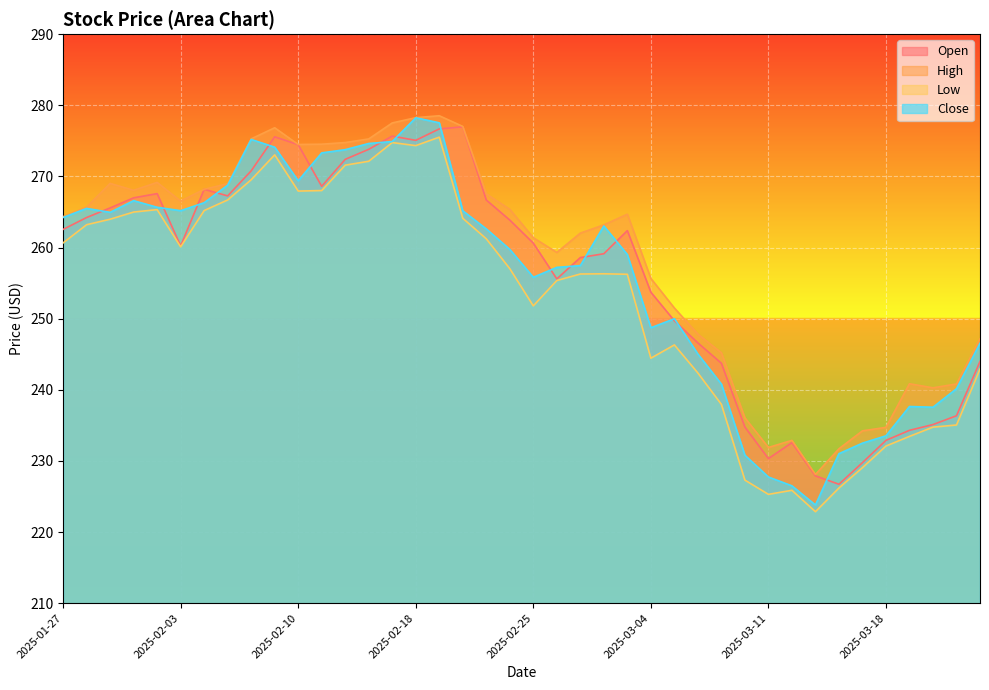

Reading left to right, list all the values displayed in this chart.

Open: 262.6	264.2	265.6	267.0	267.6	260.2	268.2	267.3	270.8	275.6	274.5	268.6	272.4	273.8	275.7	275.1	276.7	277.0	266.7	263.9	260.6	255.6	258.6	259.1	262.4	253.7	249.7	246.6	243.7	234.8	230.3	232.6	227.9	226.7	229.8	232.9	234.3	235.1	236.3	244.0
High: 264.3	265.7	269.0	268.1	269.2	266.5	268.2	269.0	275.3	276.8	274.5	274.5	274.8	275.3	277.5	278.3	278.5	277.0	267.6	265.4	261.4	259.3	262.0	263.2	264.7	255.7	251.5	247.8	245.2	236.1	231.9	232.9	228.1	231.7	234.2	234.7	240.8	240.3	240.8	247.2
Low: 260.6	263.2	264.0	265.0	265.3	260.1	265.2	266.7	269.5	273.0	267.9	268.0	271.6	272.1	274.8	274.3	275.5	264.1	261.2	257.0	251.8	255.4	256.3	256.3	256.2	244.4	246.3	242.4	237.9	227.3	225.3	225.9	222.9	226.2	229.1	232.1	233.4	234.8	235.1	242.9
Close: 264.2	265.5	264.9	266.6	265.7	265.2	266.3	268.8	275.2	274.1	269.4	273.3	273.8	274.6	274.9	278.2	277.5	265.2	262.6	259.7	255.8	257.2	257.5	263.0	259.0	248.7	250.0	245.0	240.8	230.8	227.7	226.5	223.8	231.0	232.5	233.5	237.7	237.6	240.2	246.5